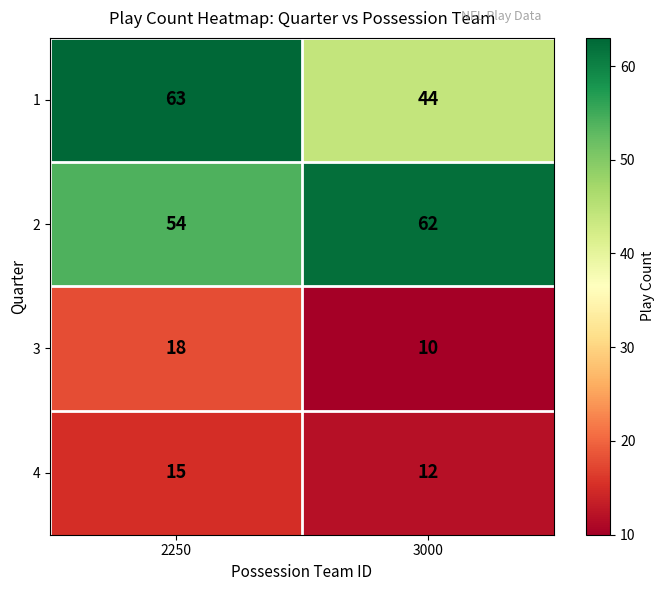

What is the approximate value of 1 at 3000, to the nearest 10?

40